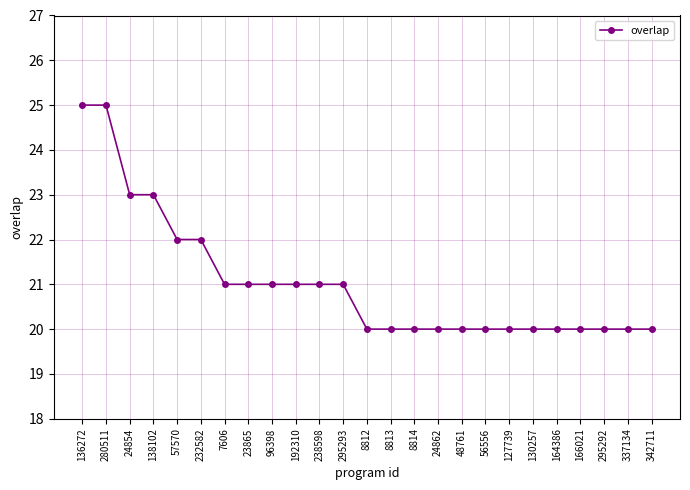

How many lines are shown in the chart?

1